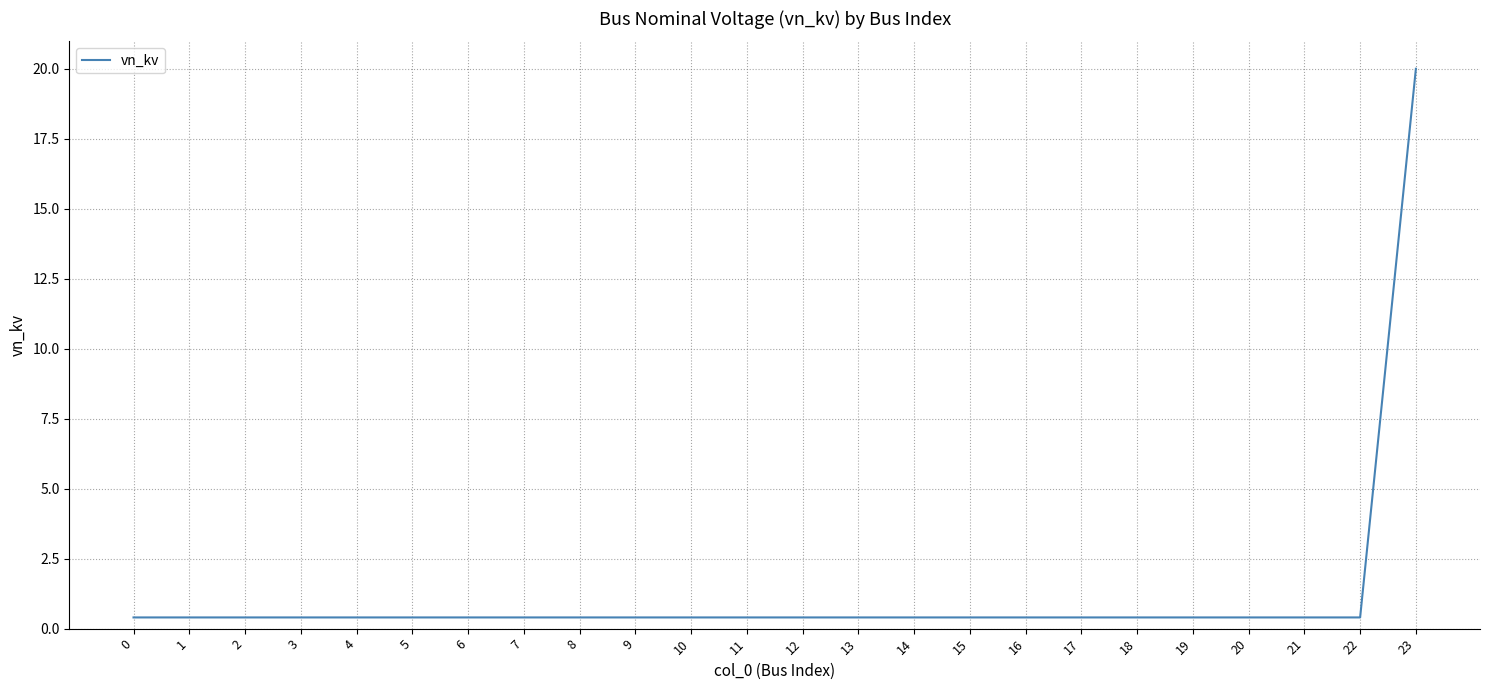

Which category has the highest value across all series?

23